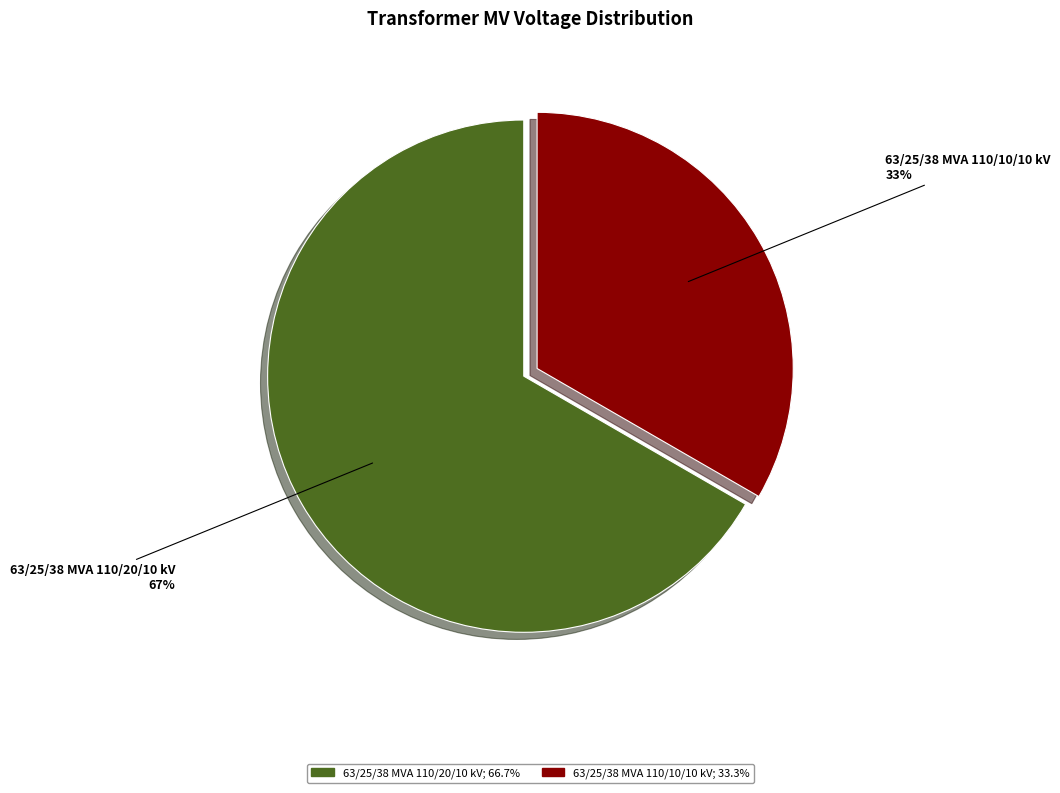

To the nearest percent, what portion does 63/25/38 MVA 110/20/10 kV represent?

67%